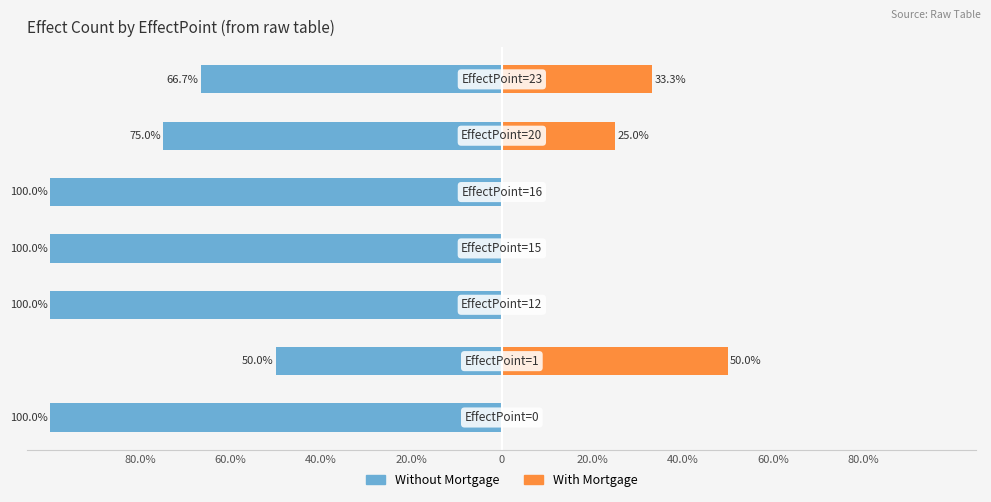

List the series in order of their overall mean, lowest first.

Without Mortgage, With Mortgage